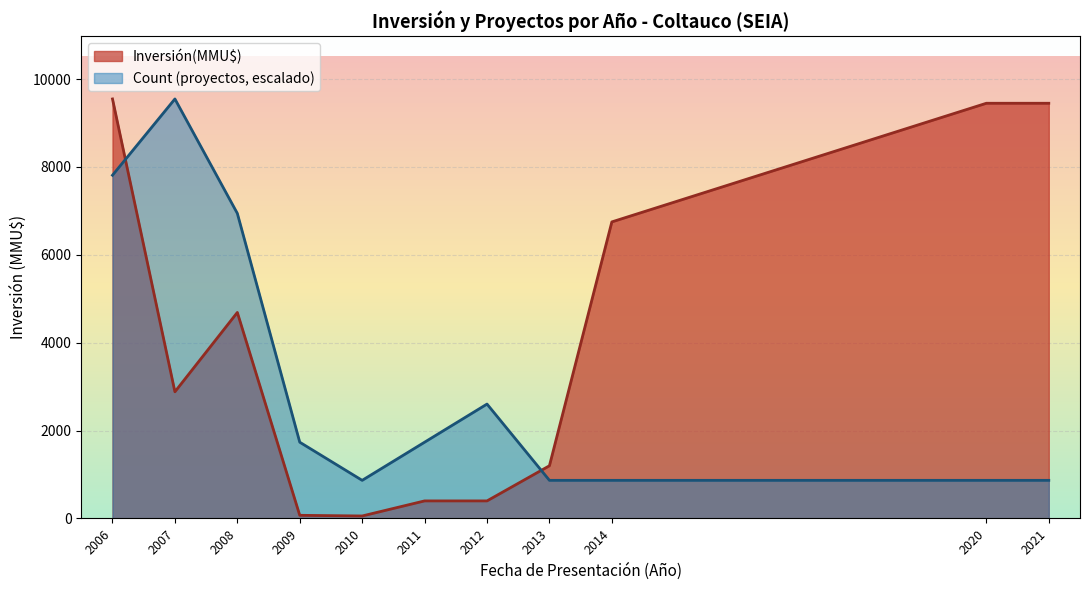

Rank the series at 39 from lowest to highest value.

Count, Inversión(MMU$)